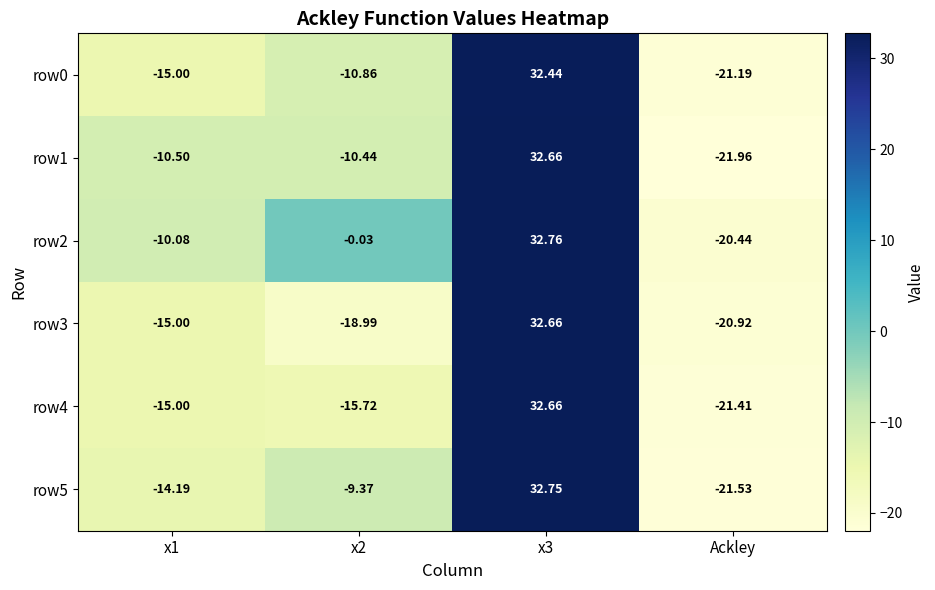

Which category has the lowest value in the row5 series?

Ackley